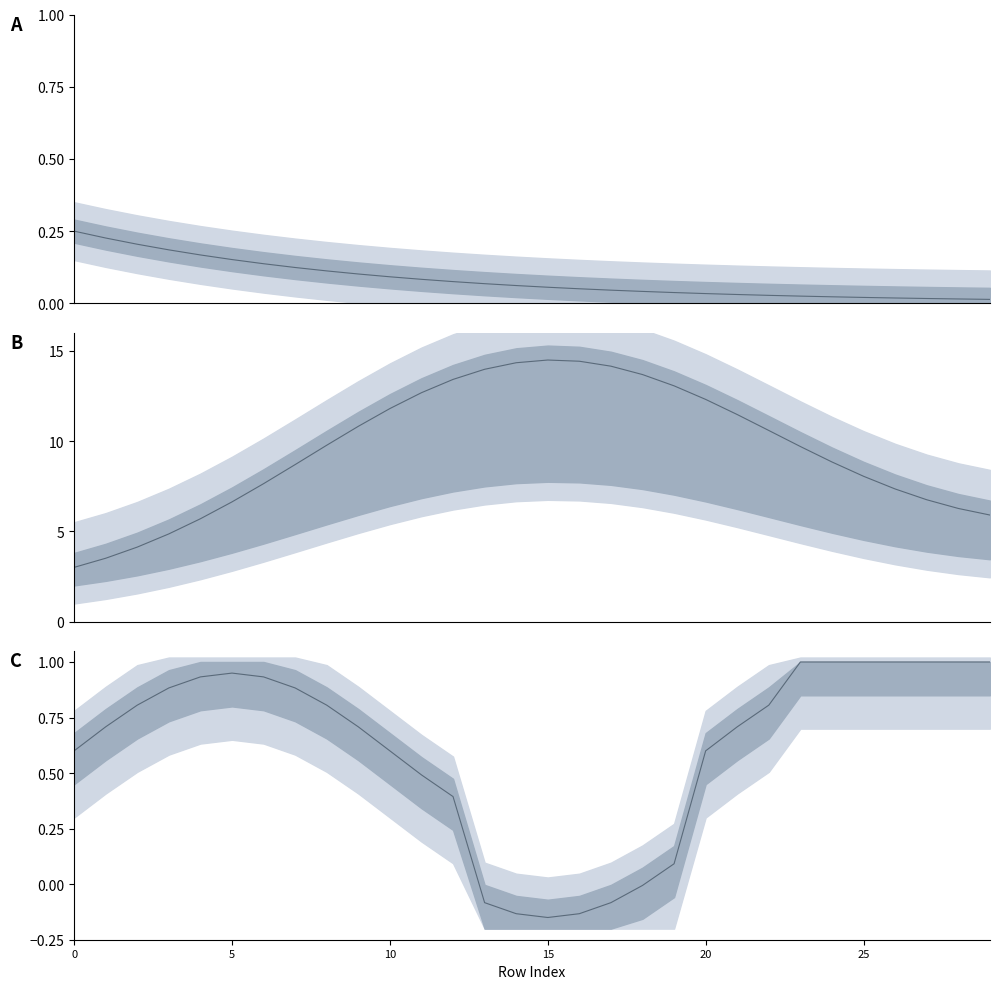

What is the maximum value for Series C?

1.0